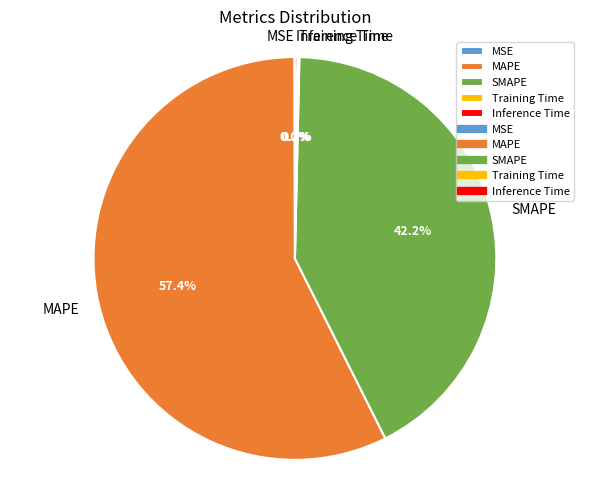

Which category accounts for the majority?

MAPE